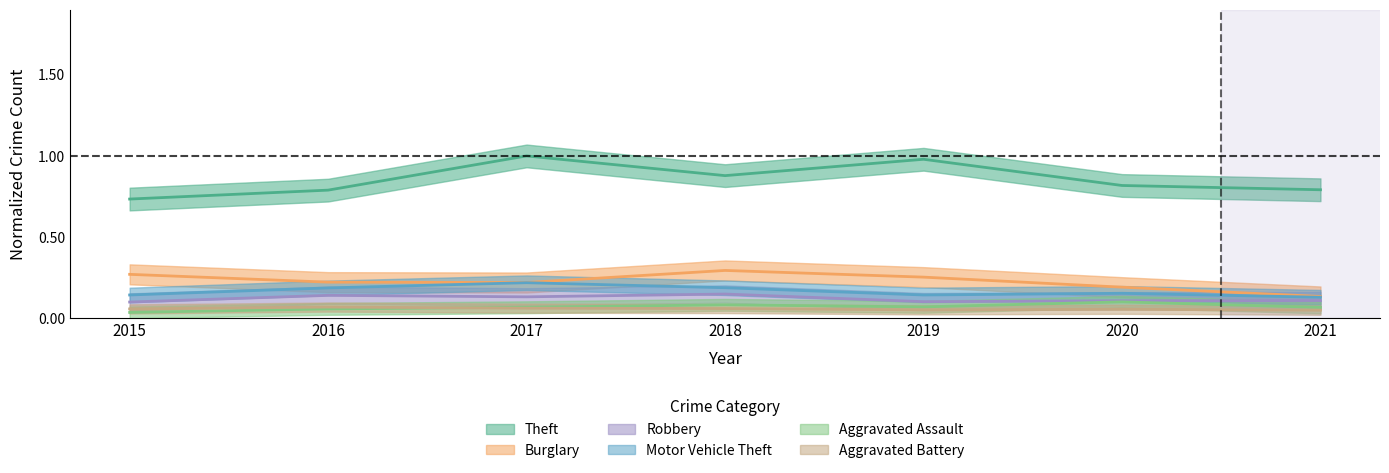

What is the maximum value shown in the chart?

1.0